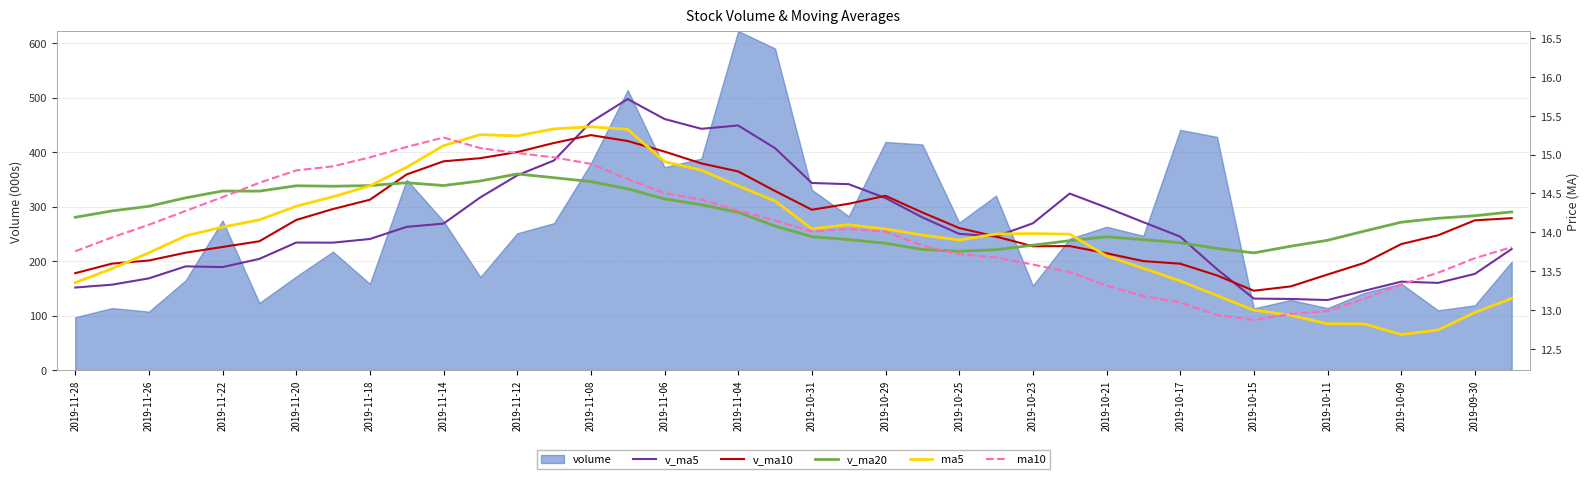

What is the highest value of the ma10 series?

15.2